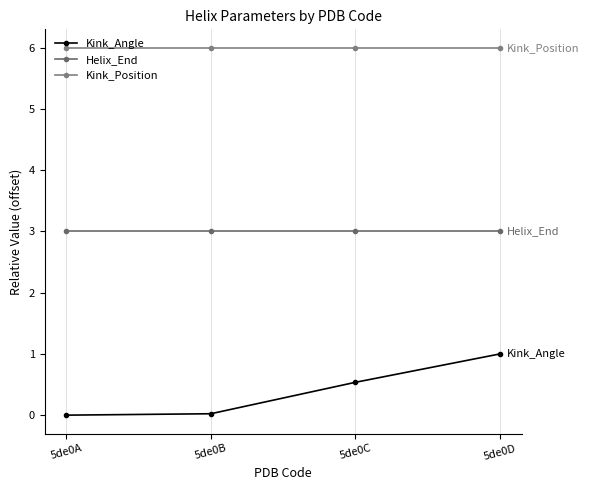

At which label does Kink_Position reach its peak?

5de0A